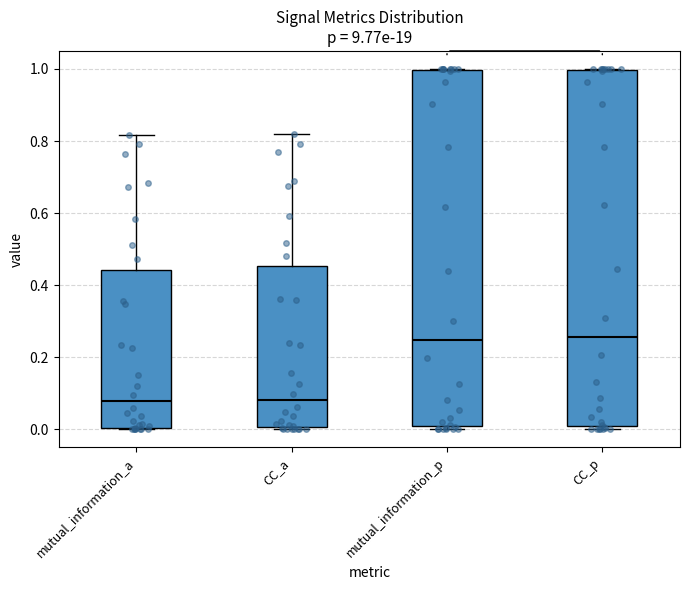

Where does the upper whisker of the box for CC_a end on the y-axis? The values are not printed on the chart, so give them approximately, as read against the axis.

0.82